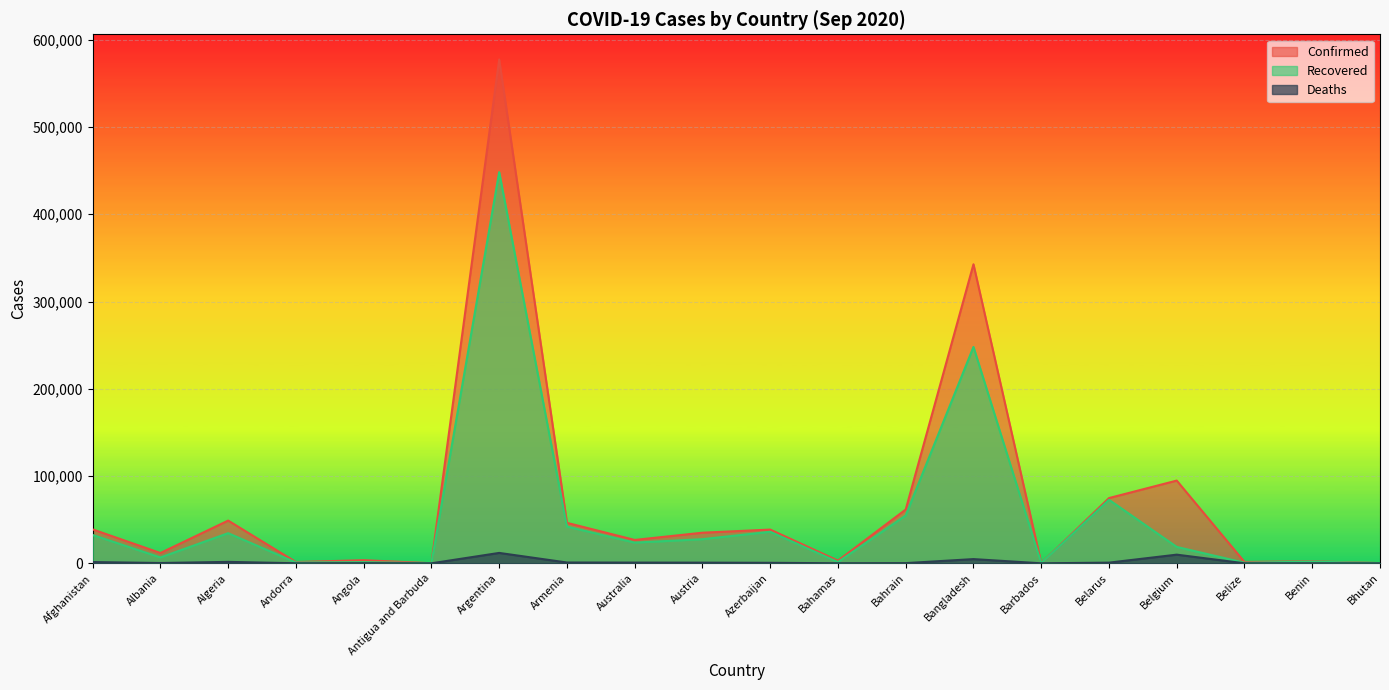

List the series in order of their overall mean, lowest first.

Deaths, Recovered, Confirmed